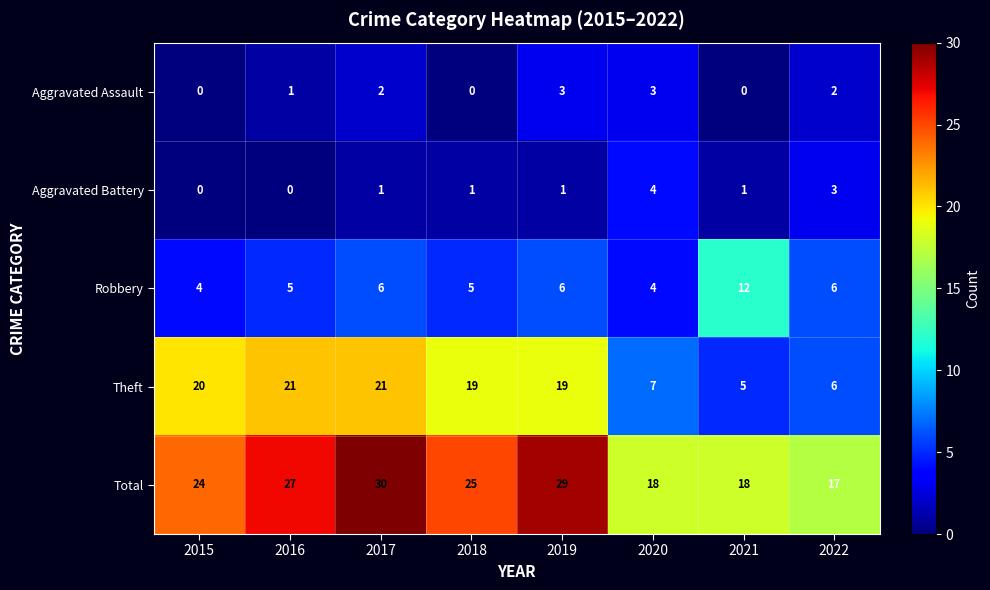

What is the total value across all series at 2017?

60